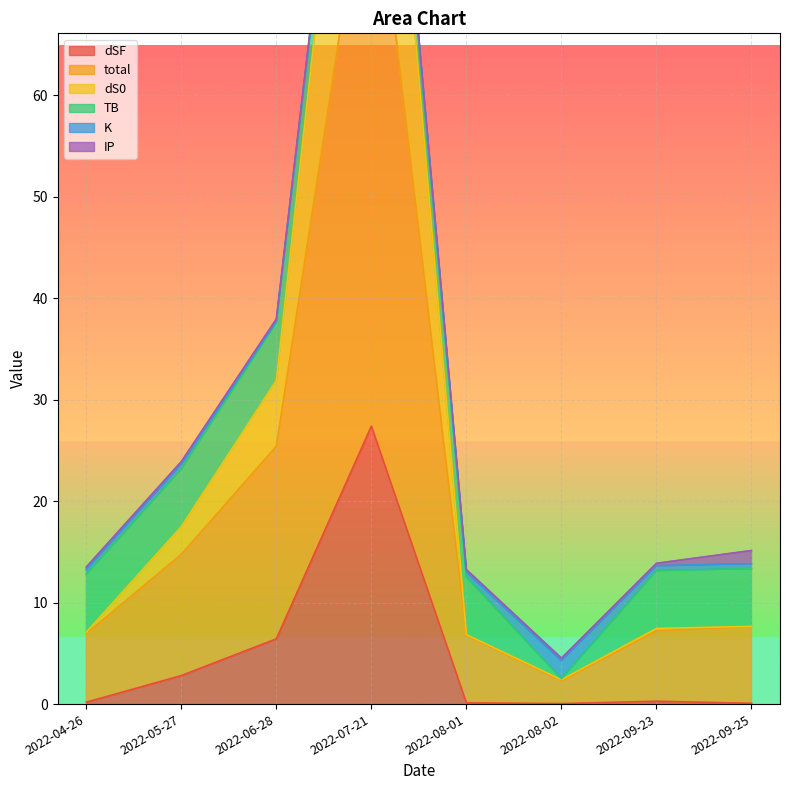

What is the difference between the dS0 values at 2022-08-02 and 2022-05-27?

15.1